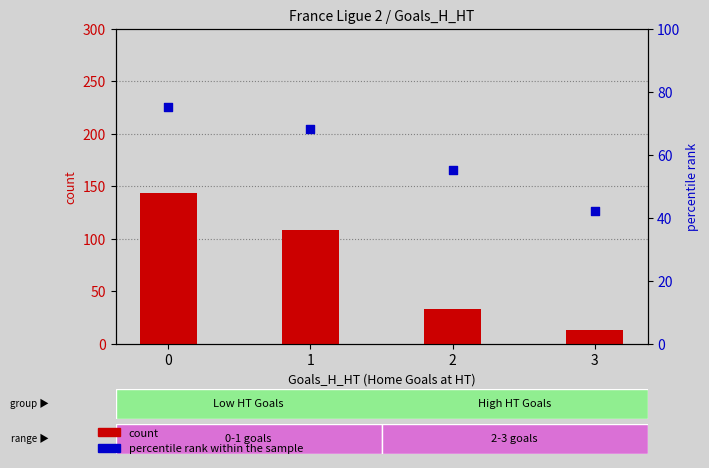

Which series contains the highest Y value?

count